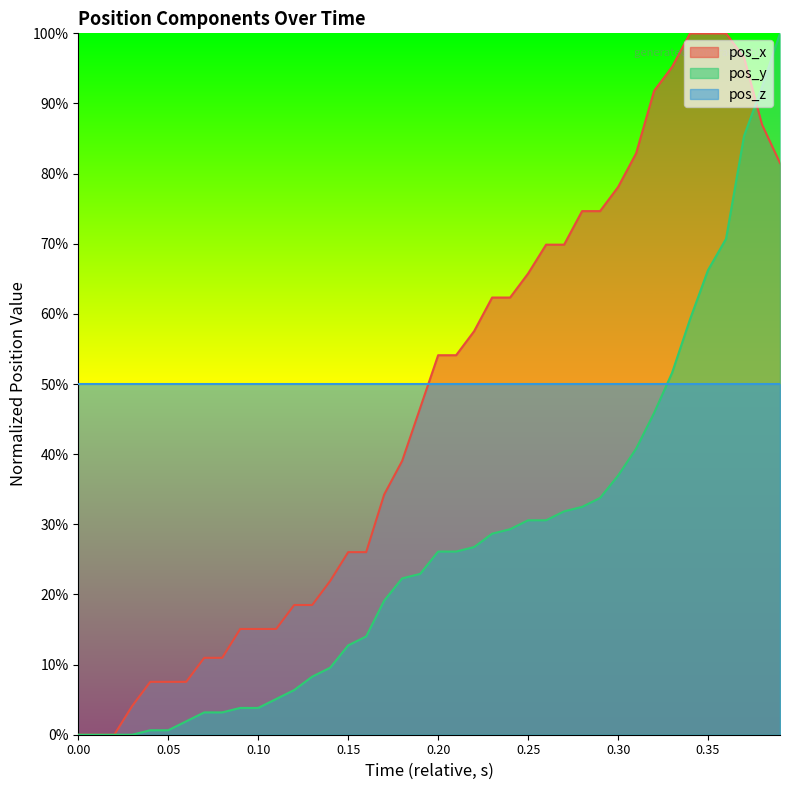

How many lines are shown in the chart?

2